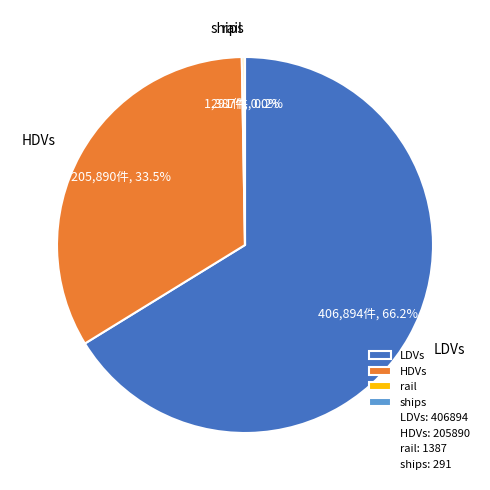

What is the ratio of the value at HDVs to the value at LDVs?

0.5